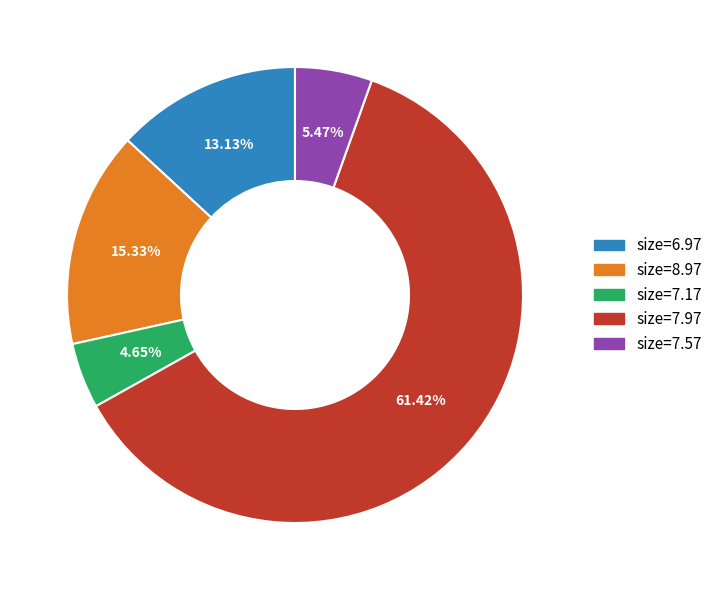

Do size=8.97 and size=7.17 together represent more than half of the pie?

No